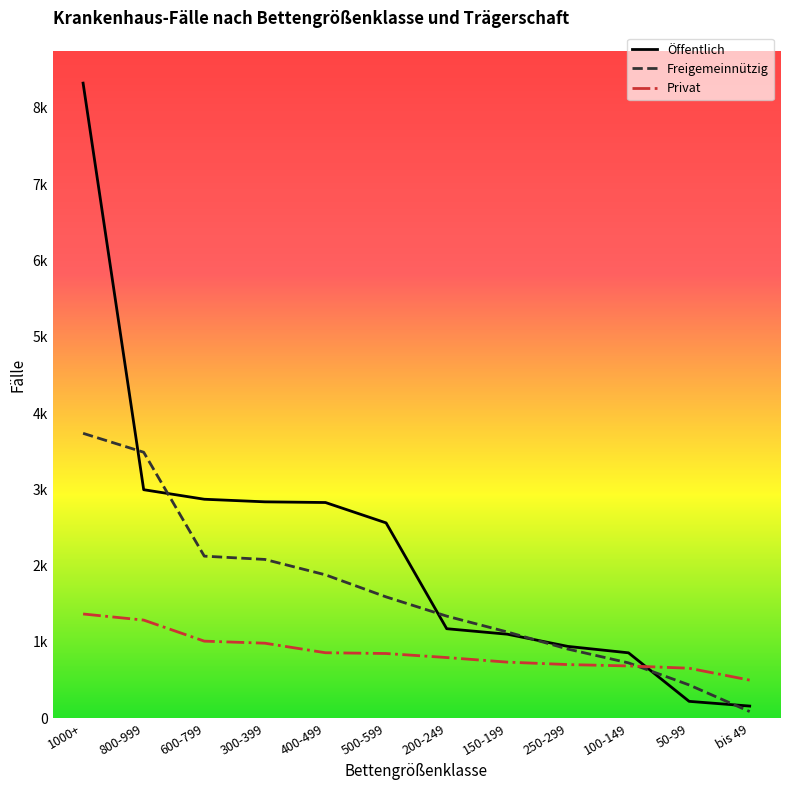

Rank the series by their average value, from lowest to highest.

Privat, Freigemeinnützig, Öffentlich